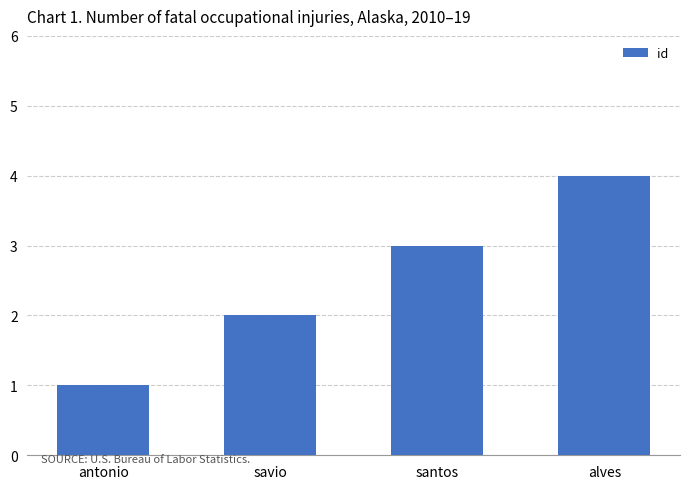

How many bars are there in total?

4